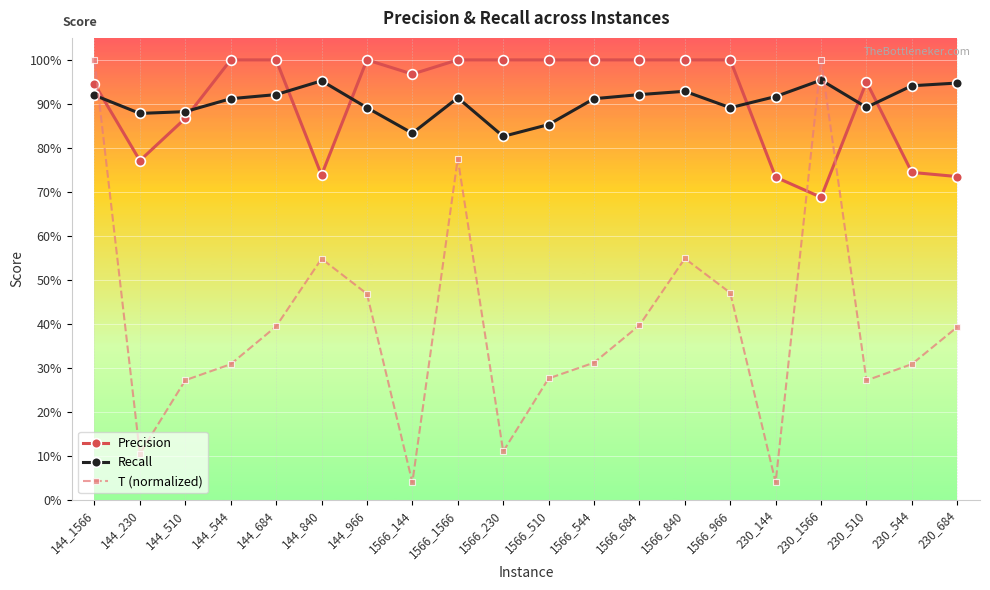

Where is Recall nearest to the value 0?

1566_230